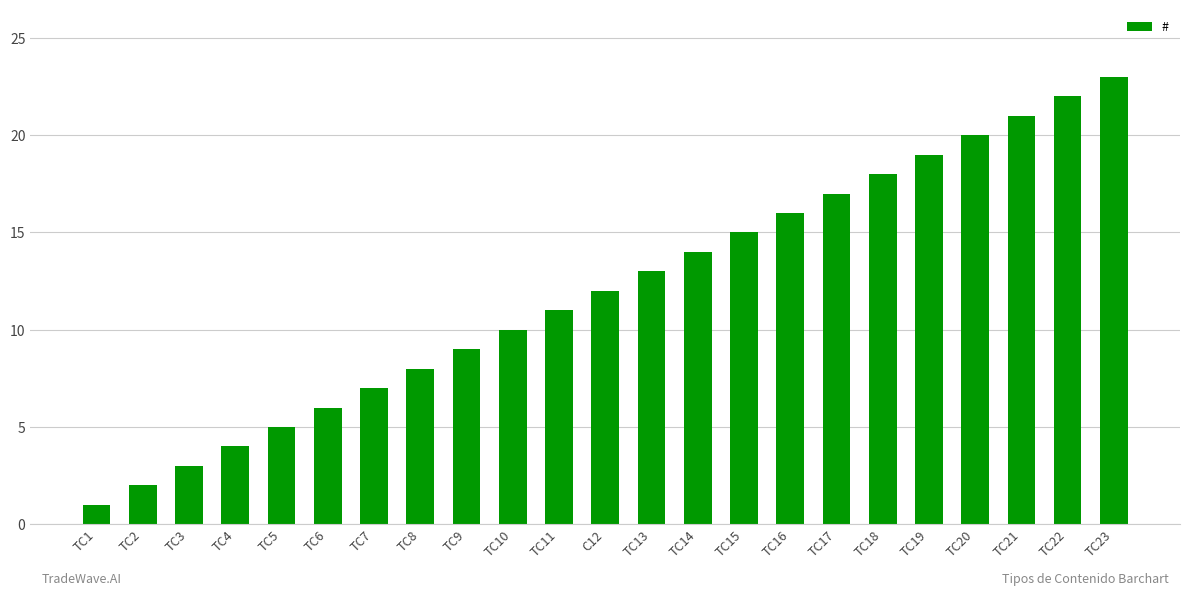

How many values are below 12?

11